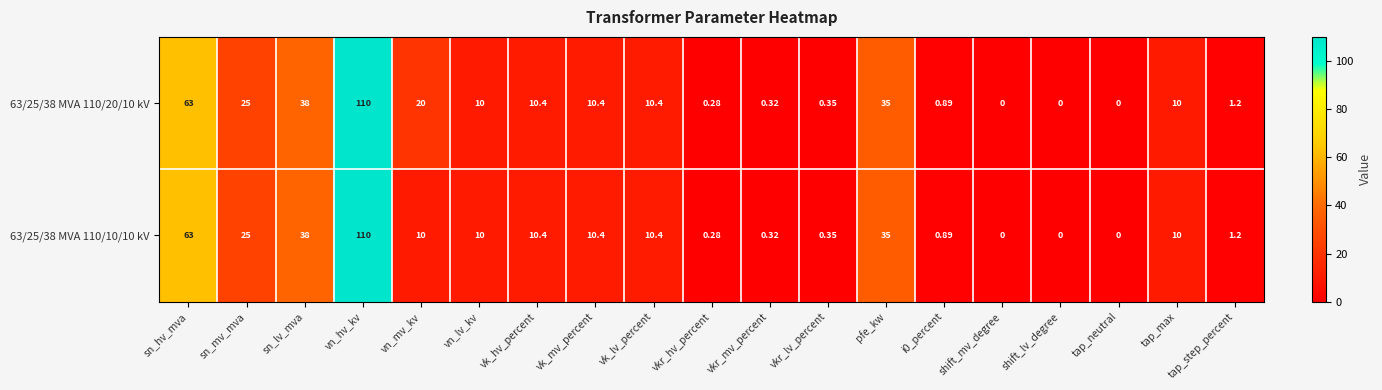

How many values in 63/25/38 MVA 110/10/10 kV are above zero?

16